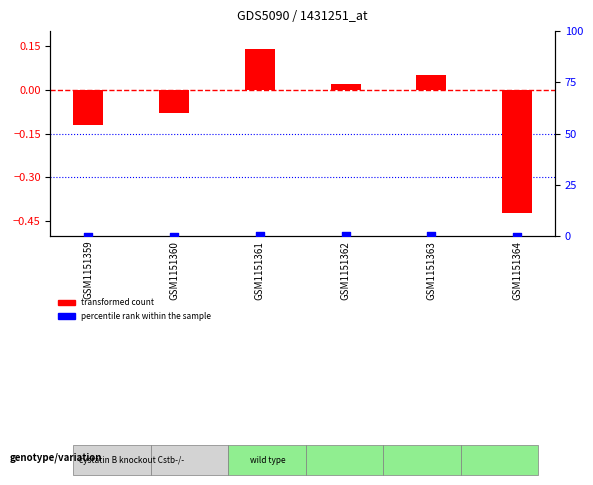

Which series reaches the maximum Y coordinate?

transformed count